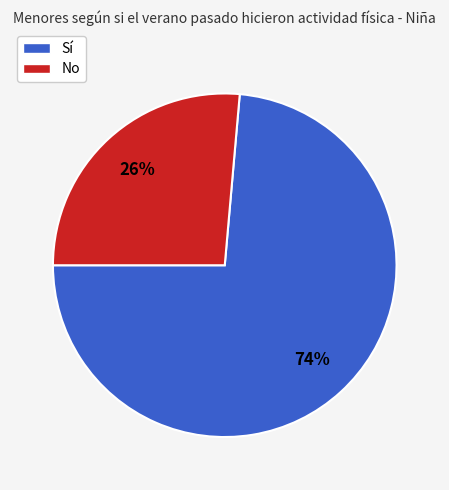

Does No represent more than half of the total?

No